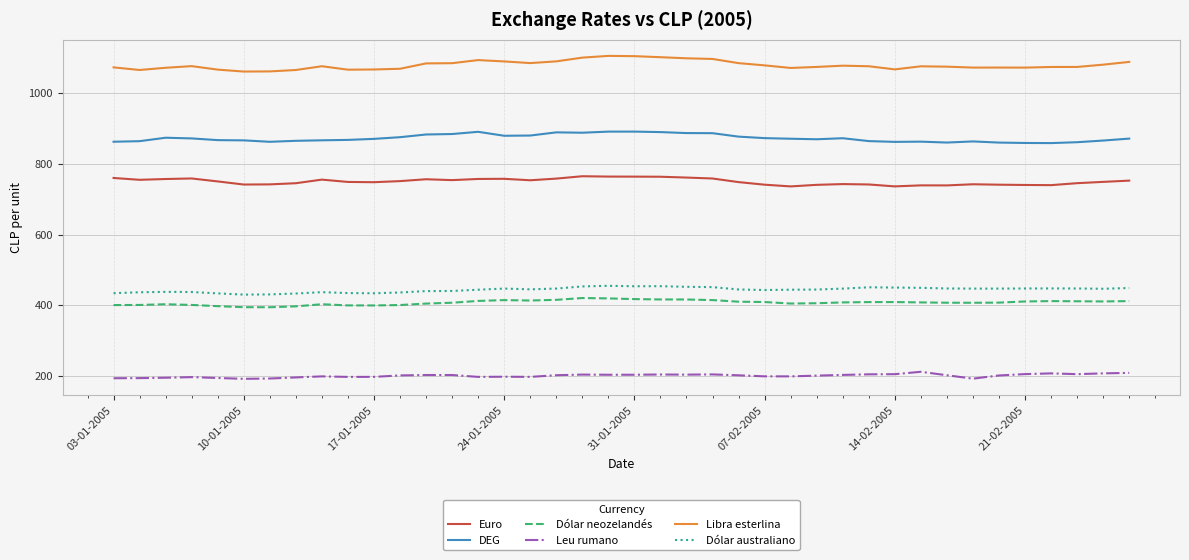

True or false: DEG and Libra esterlina cross at least once.

False